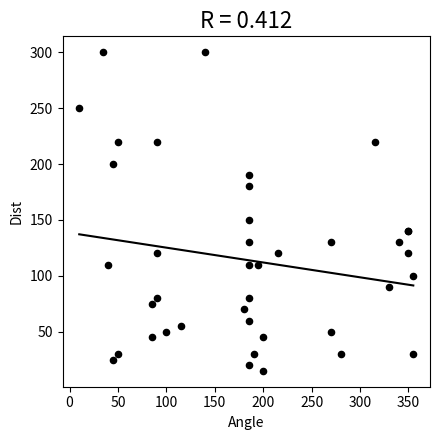

What Y value in the scatter plot is closest to 157?

150